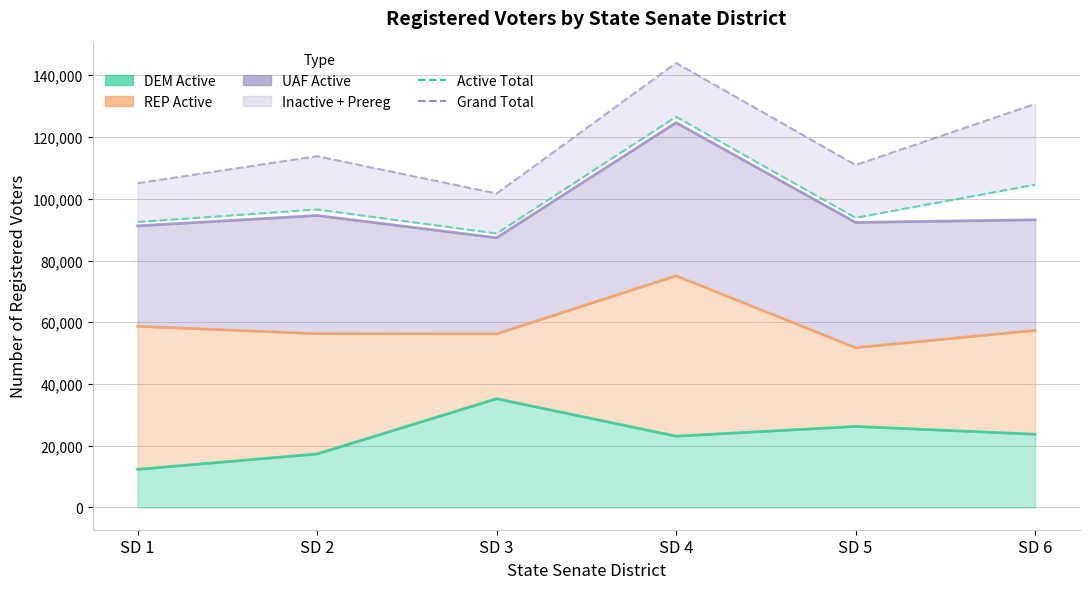

Where is Grand Total nearest to the value 122866?

SD 6